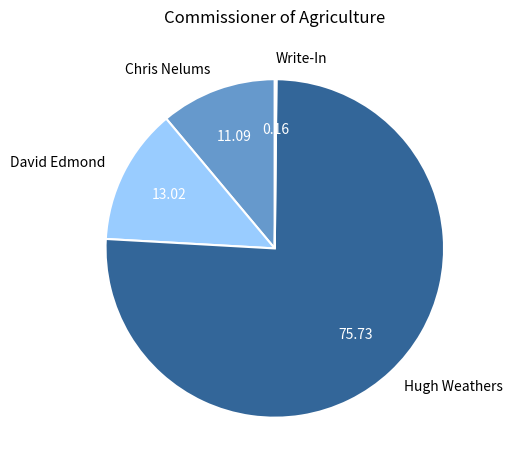

Which slice represents more than half of the pie?

Hugh Weathers